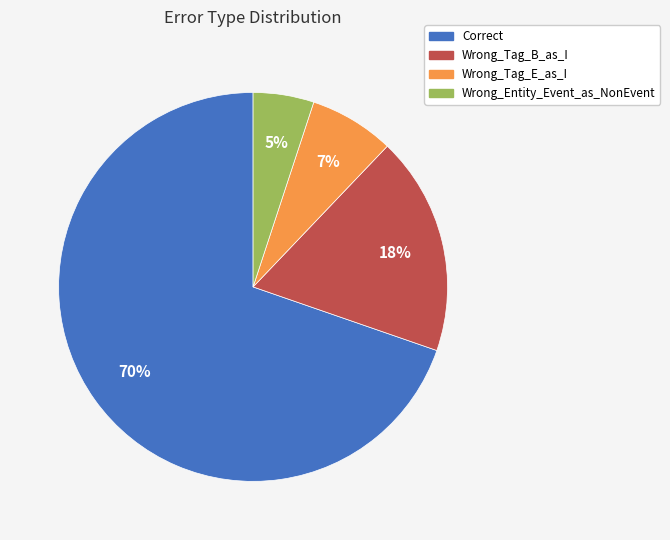

How many slices are in this pie chart?

4